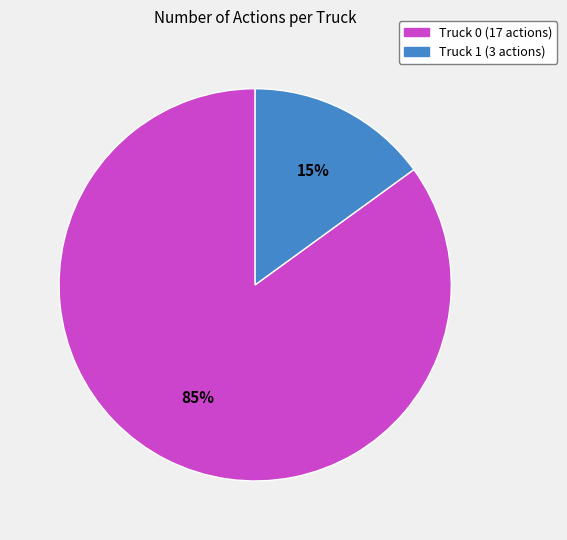

To the nearest percent, what is the difference between the largest and smallest slice percentages?

70%